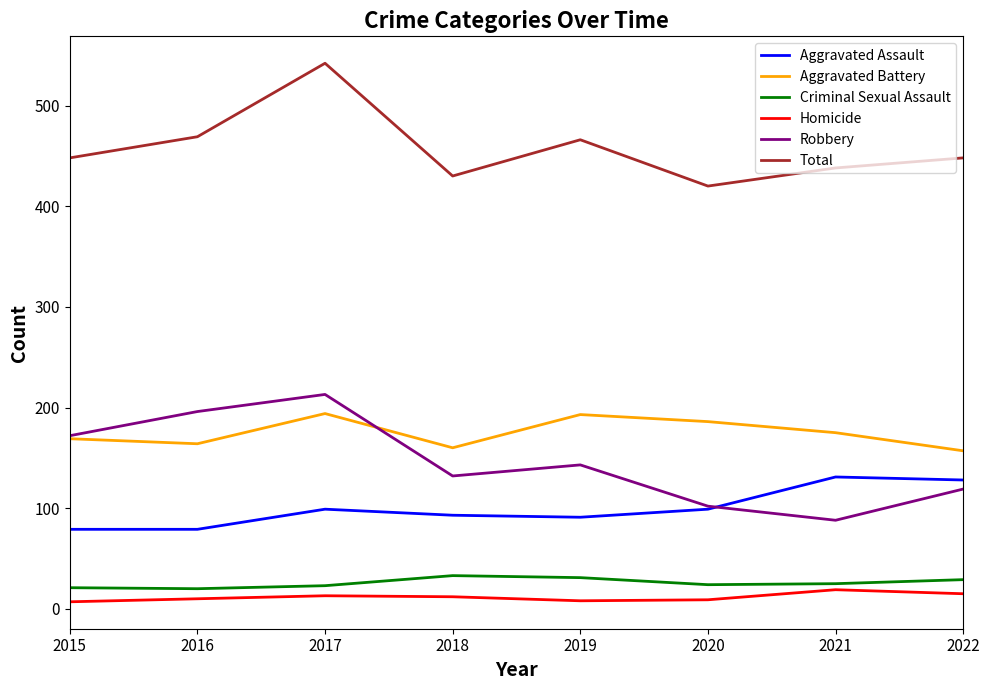

What is the difference between the second highest and second lowest values in the Aggravated Assault series?

49